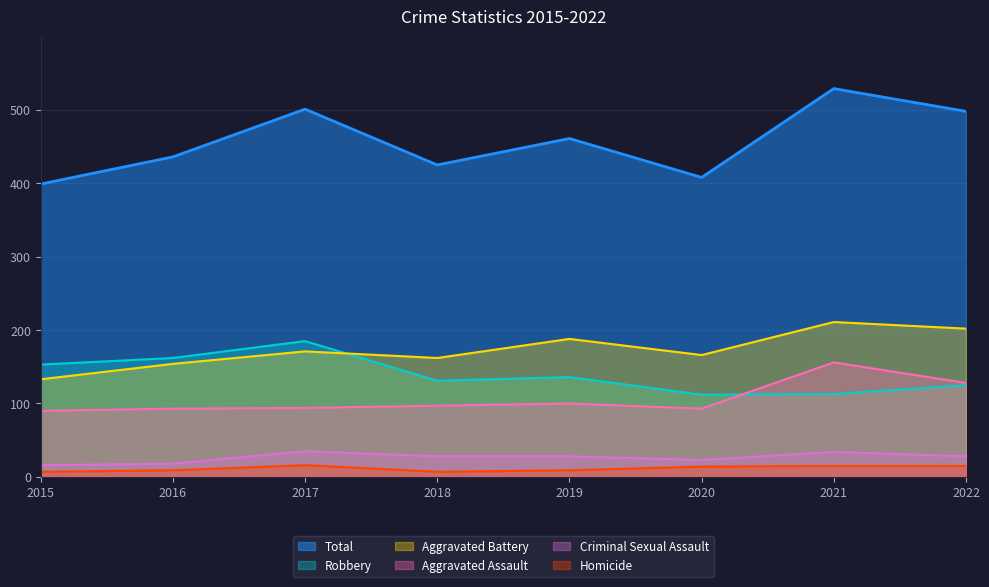

Count the Homicide values in the range 9 to 15.

5